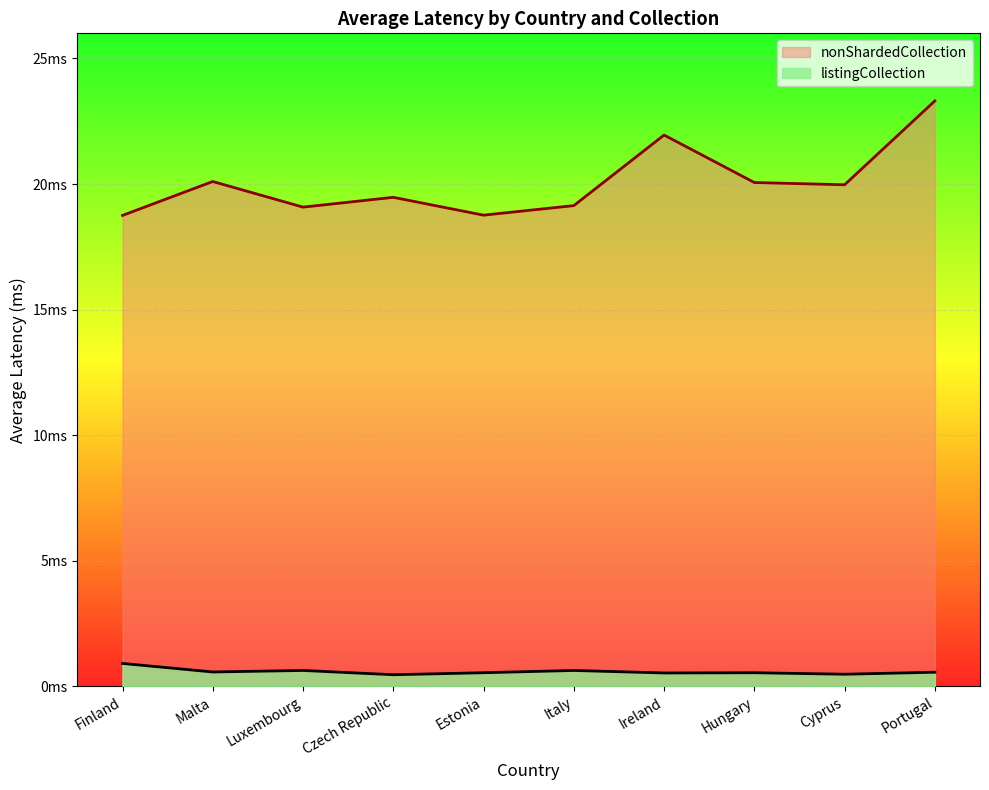

What is the difference between the highest and lowest values at Czech Republic?

19.0